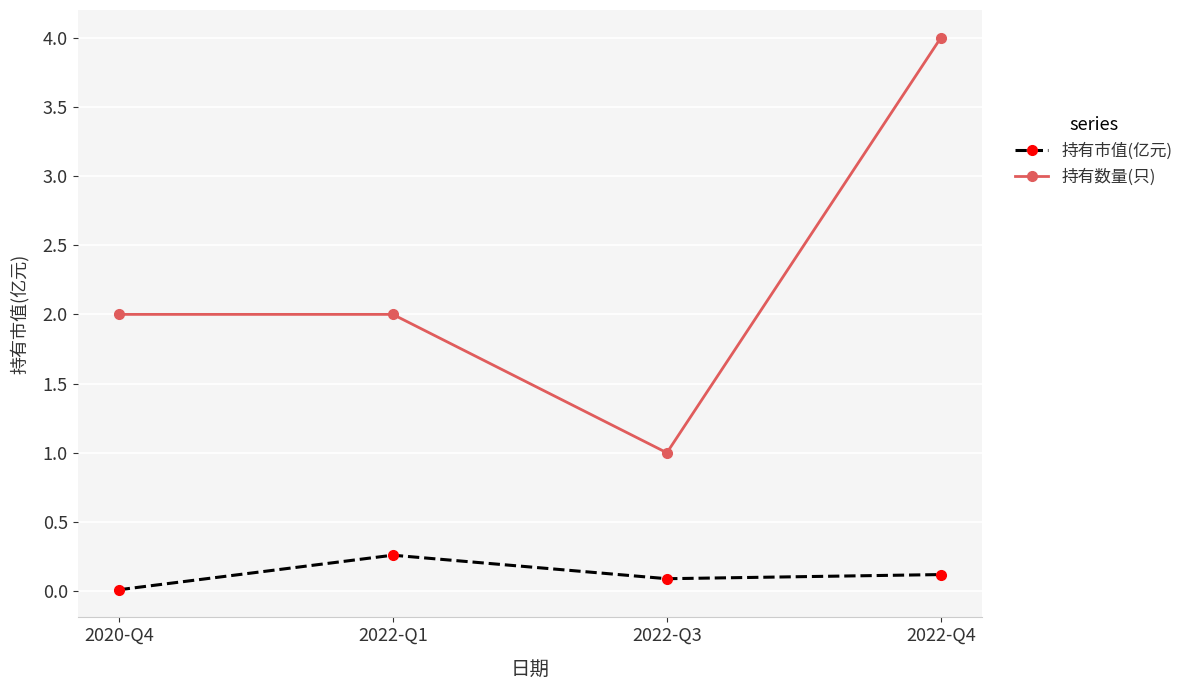

What is the label of the 3rd point from the right?

2022-Q1